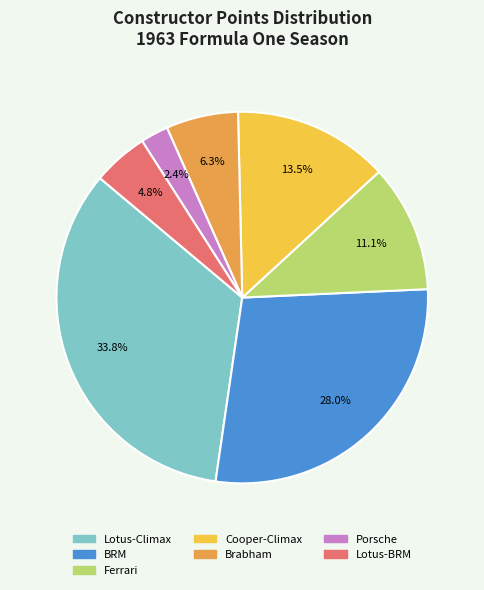

How much of the chart is everything except Cooper-Climax?

86.5%